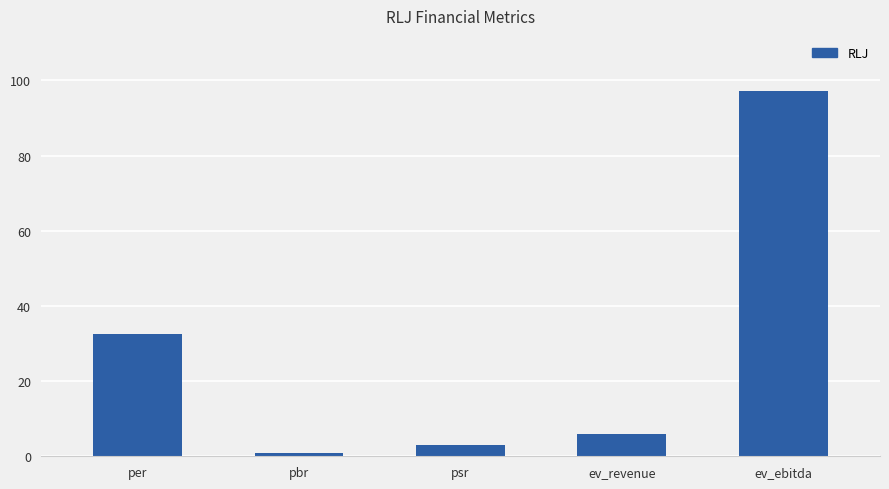

Where does the data first go above 5?

per